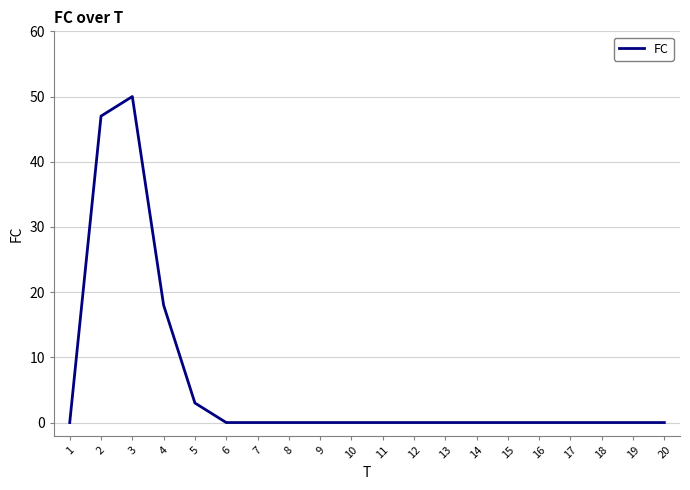

Is it true that the value at 1 is 0?

True